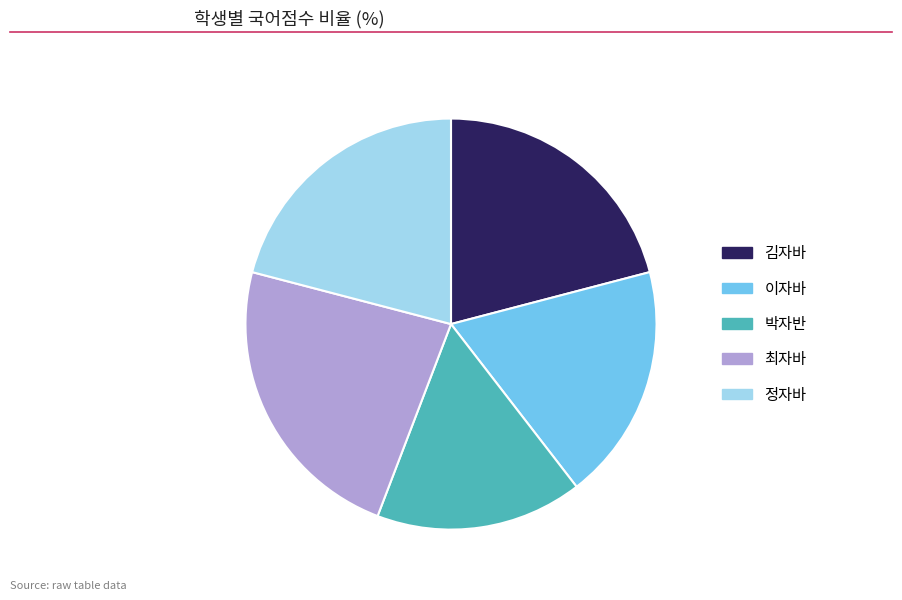

Is there a majority slice in this chart?

No